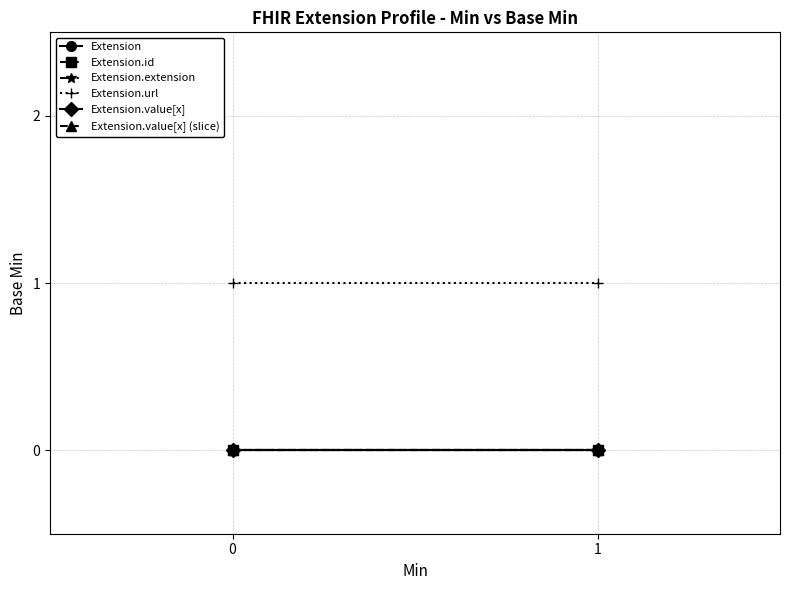

At how many categories does at least one series exceed 0?

2